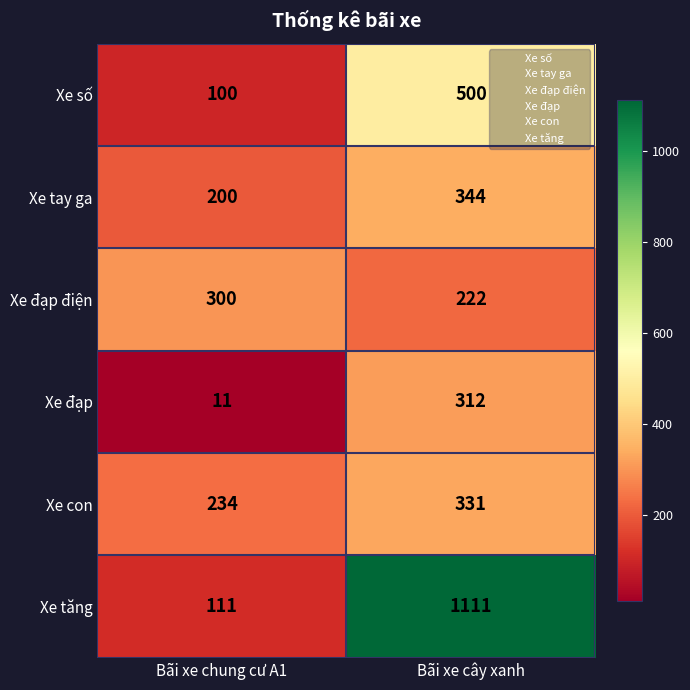

At how many categories does at least one series exceed 552?

1